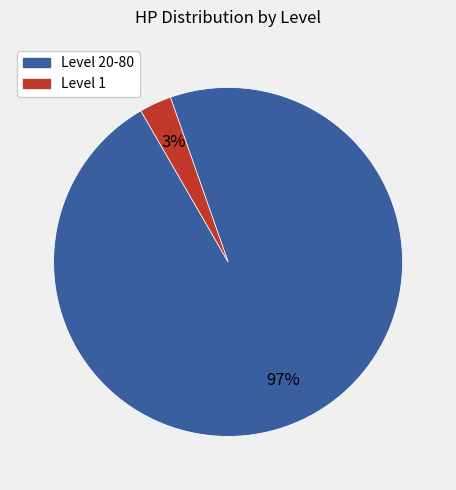

To the nearest percent, what is the average slice percentage?

50%